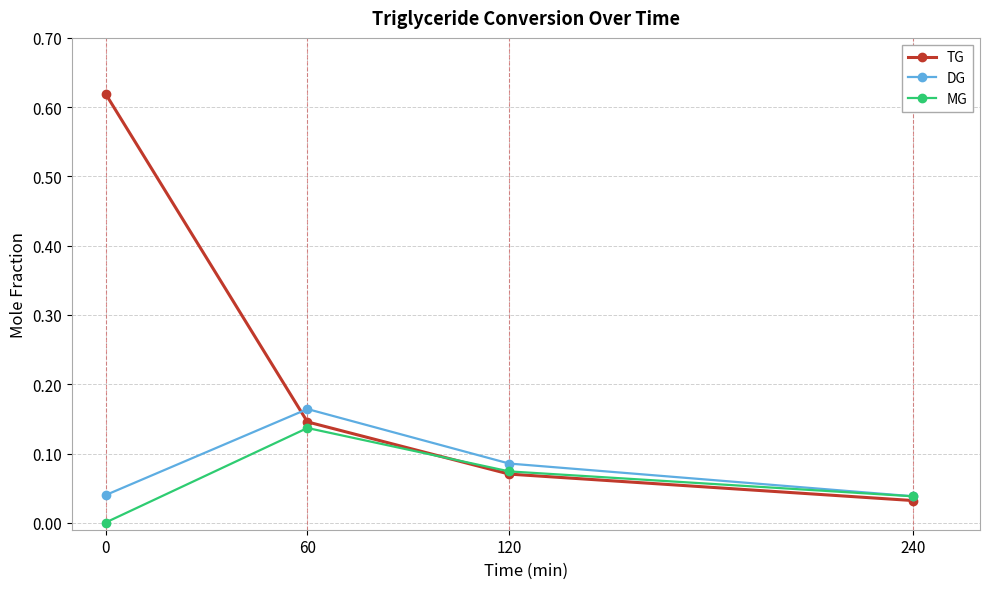

Is the value of TG at 240 greater than the value of MG at 0?

Yes